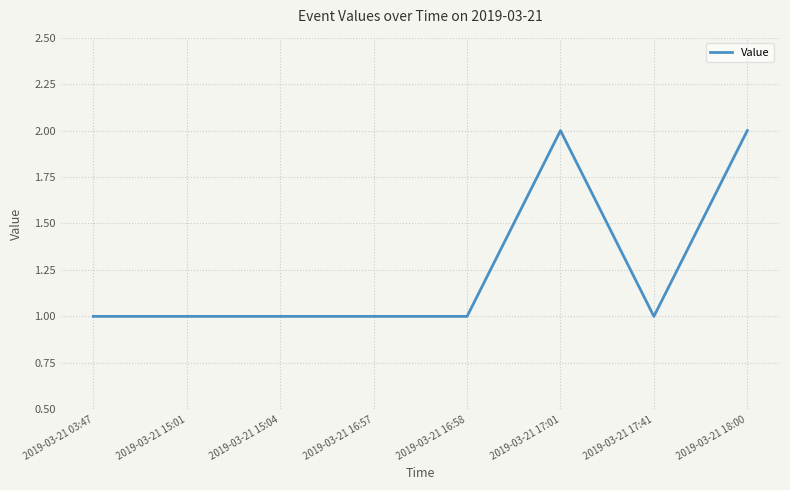

What is the greatest value displayed?

2